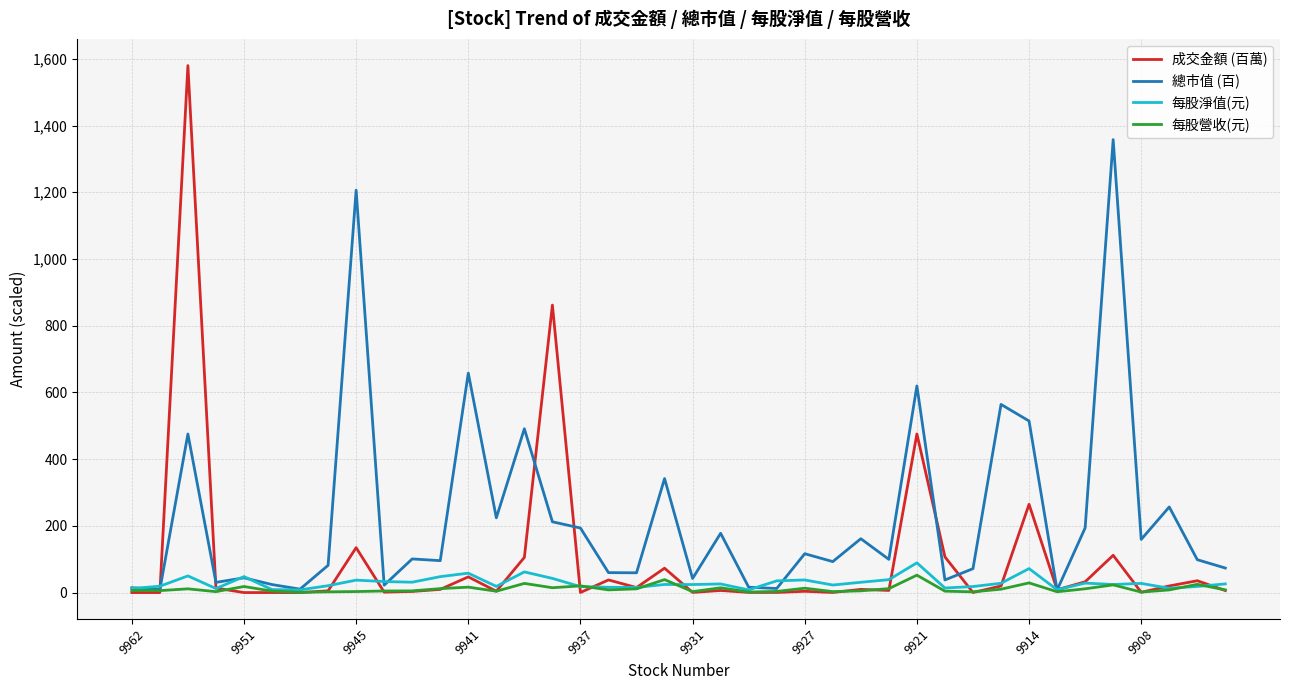

Which series has the largest total across all categories?

總市值 (百)